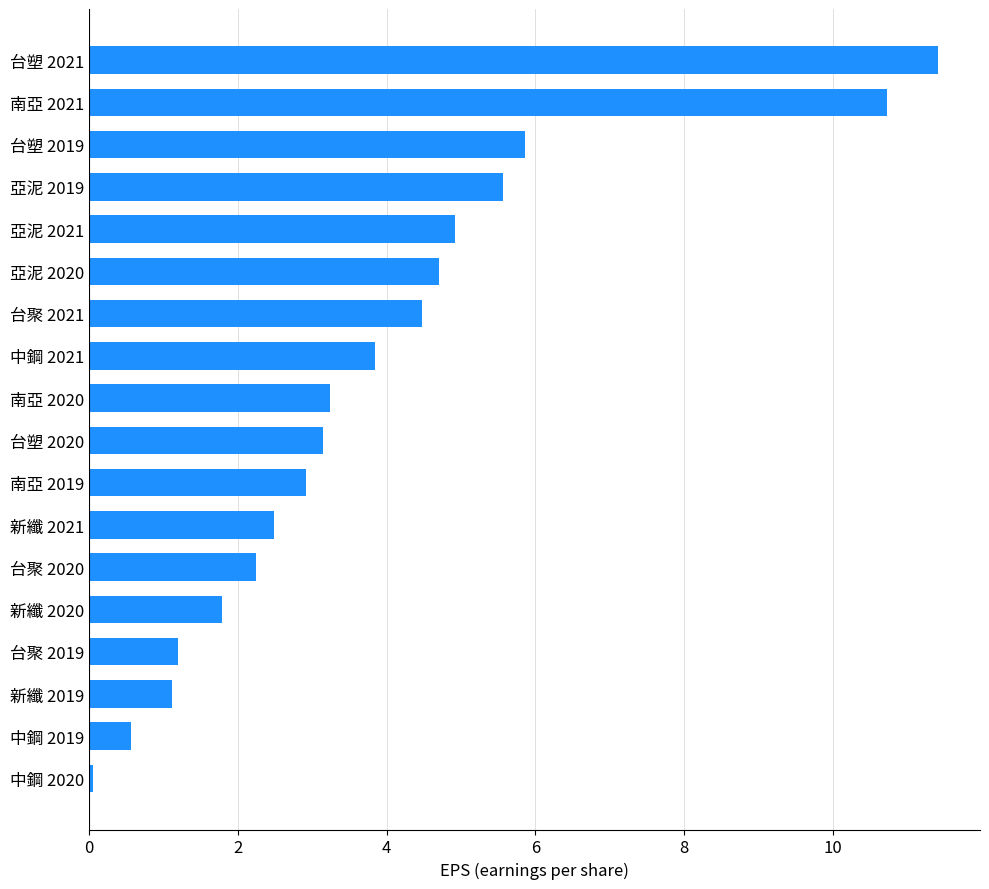

Which has a higher value, 南亞 2019 or 新纖 2019?

南亞 2019